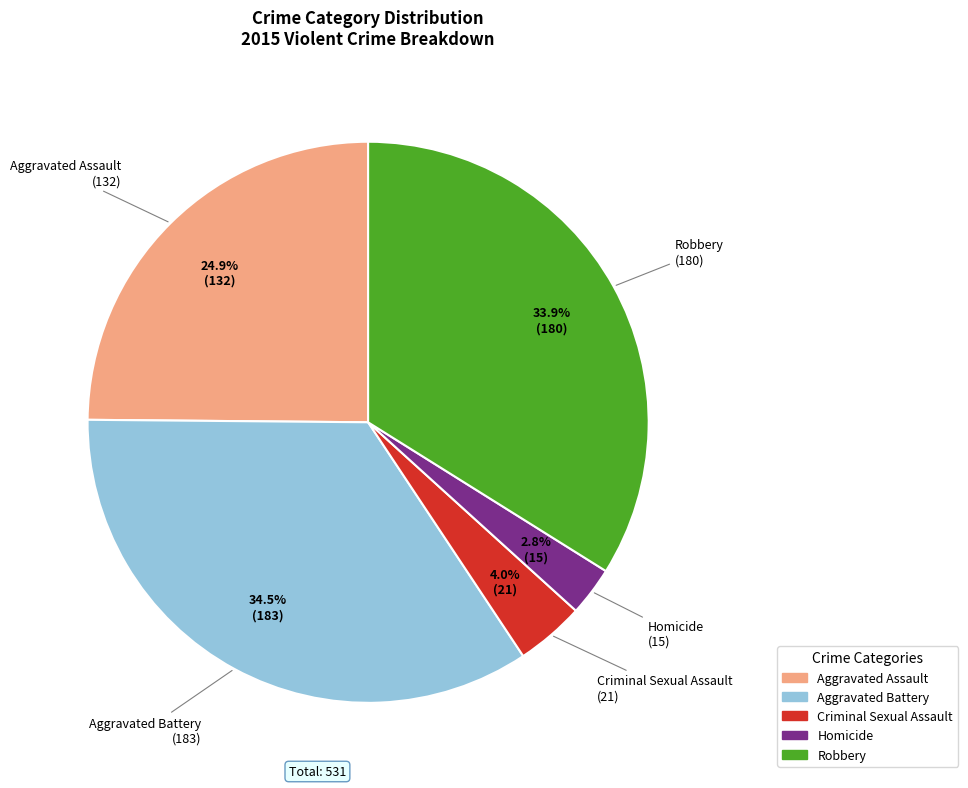

Does Robbery account for over 50% of the chart?

No